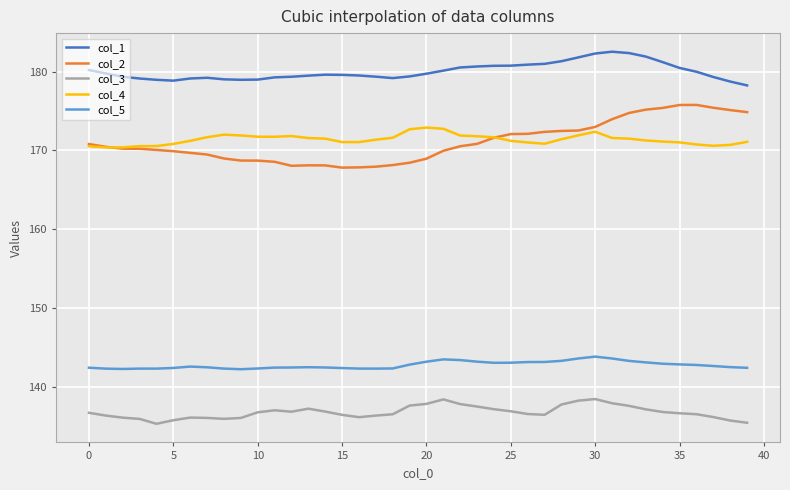

What is the difference between the second highest and minimum values in the col_4 series?

2.4